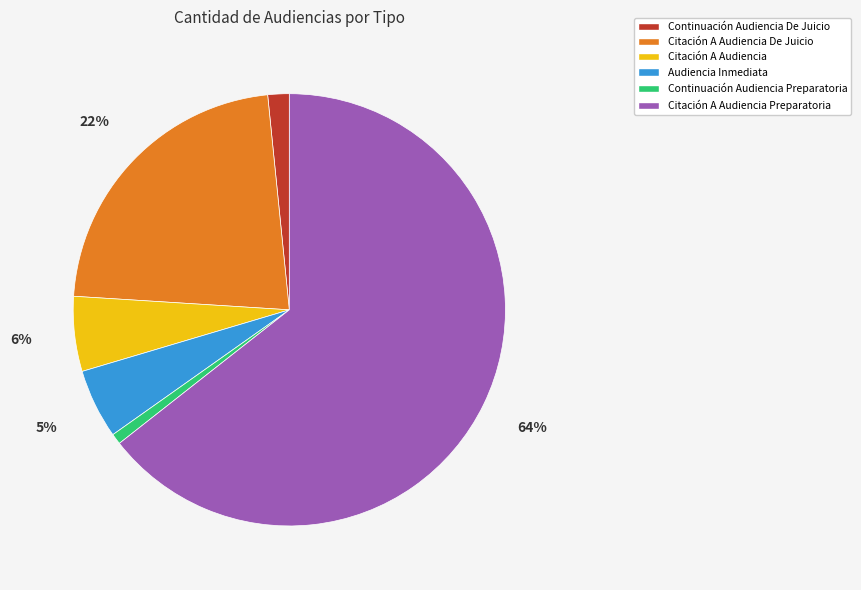

The Citación A Audiencia De Juicio slice represents 11% of the pie. True or false?

False